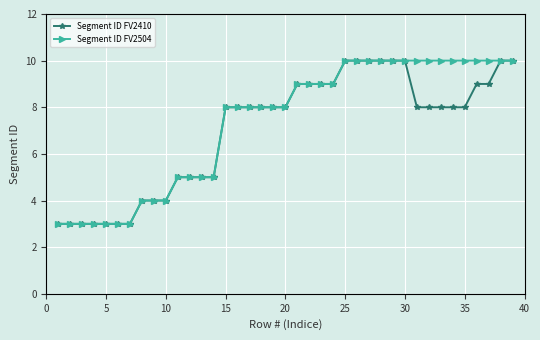

What is the lowest value of the Segment ID FV2410 series?

3